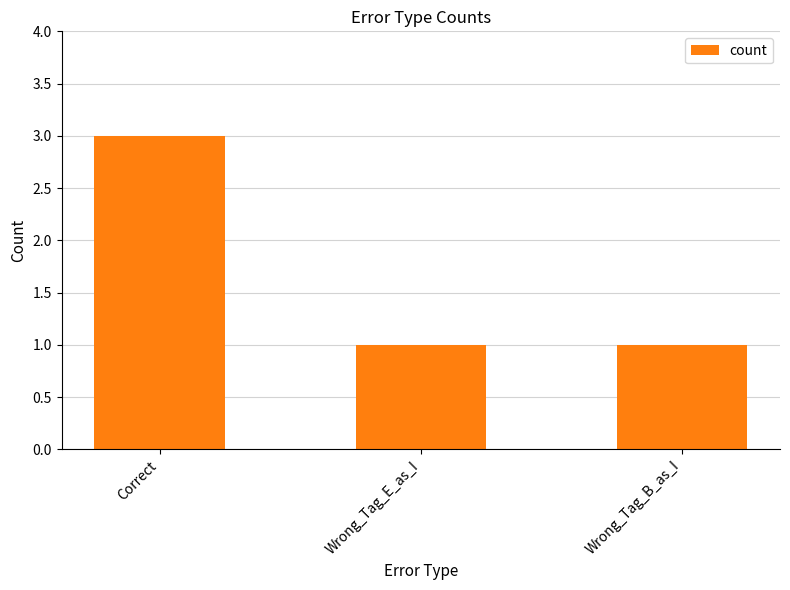

What is the smallest value displayed?

1